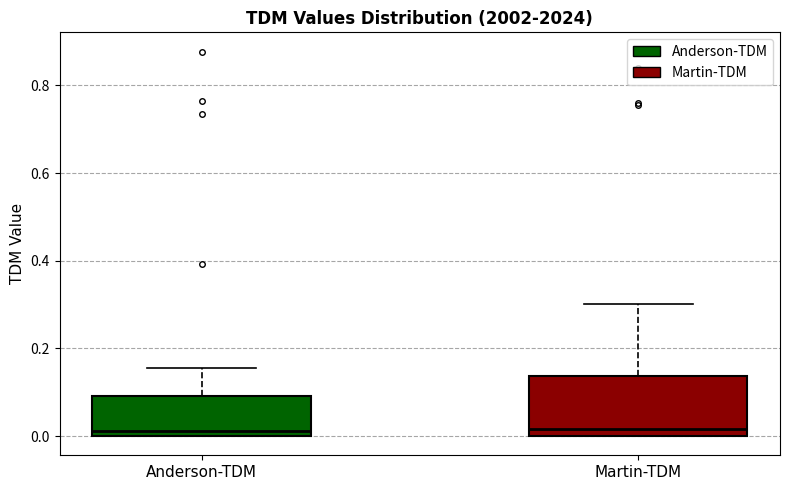

Reading left to right, read every box against the y-axis: the position of its median line, the range the box covers, and the ends of its whiskers. The values are not printed on the chart, so give them approximately, as read against the axis.

Anderson-TDM: median 0.02, box 0.00 to 0.10, whiskers 0.00 to 0.16
Martin-TDM: median 0.02, box 0.00 to 0.14, whiskers 0.00 to 0.30